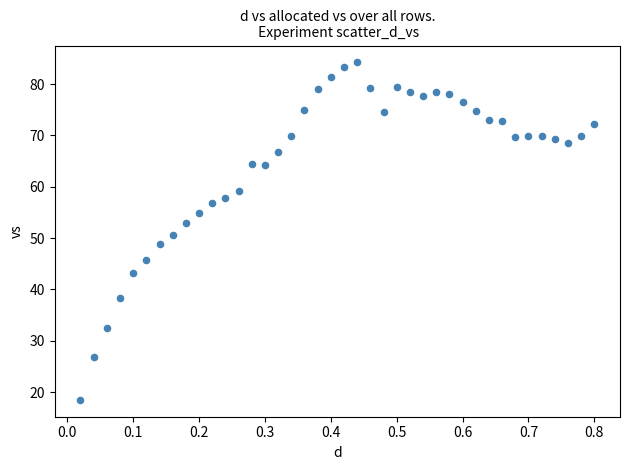

What is the range of X values (max minus min)?

0.8